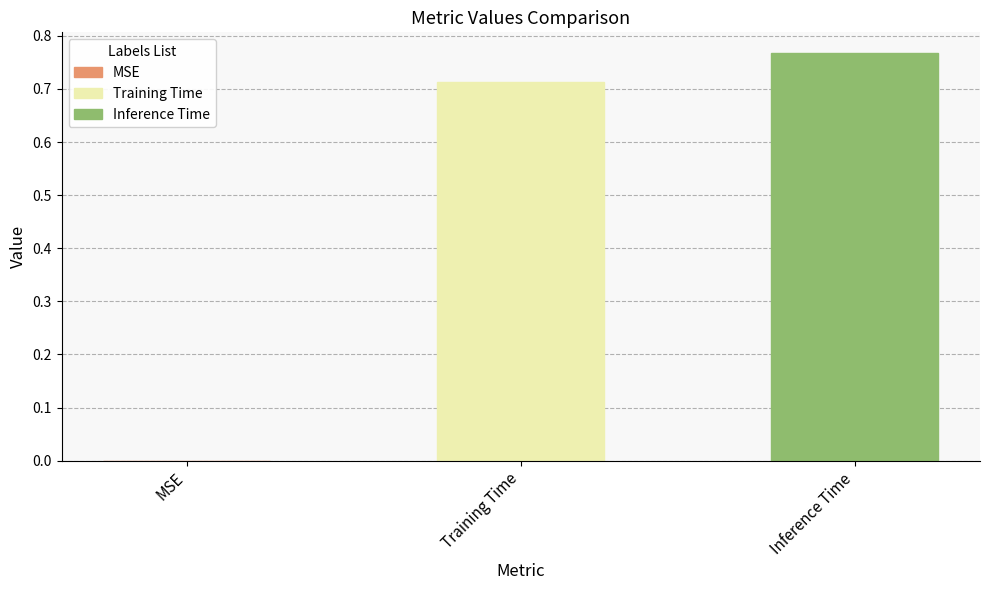

Which series has the largest range (max minus min)?

Training Time